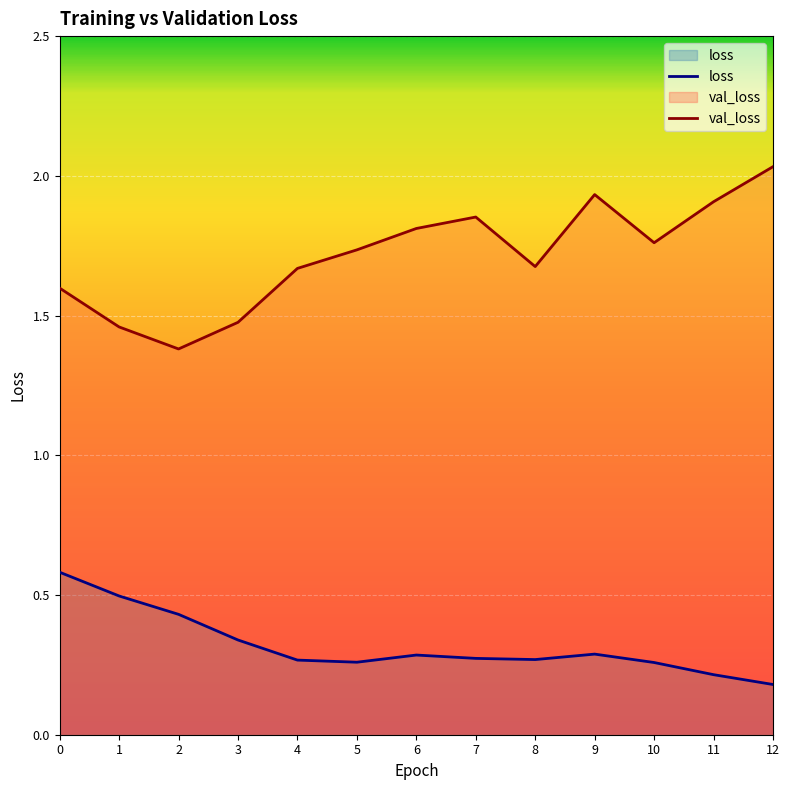

What is the difference between the maximum and minimum values in the loss series?

0.4